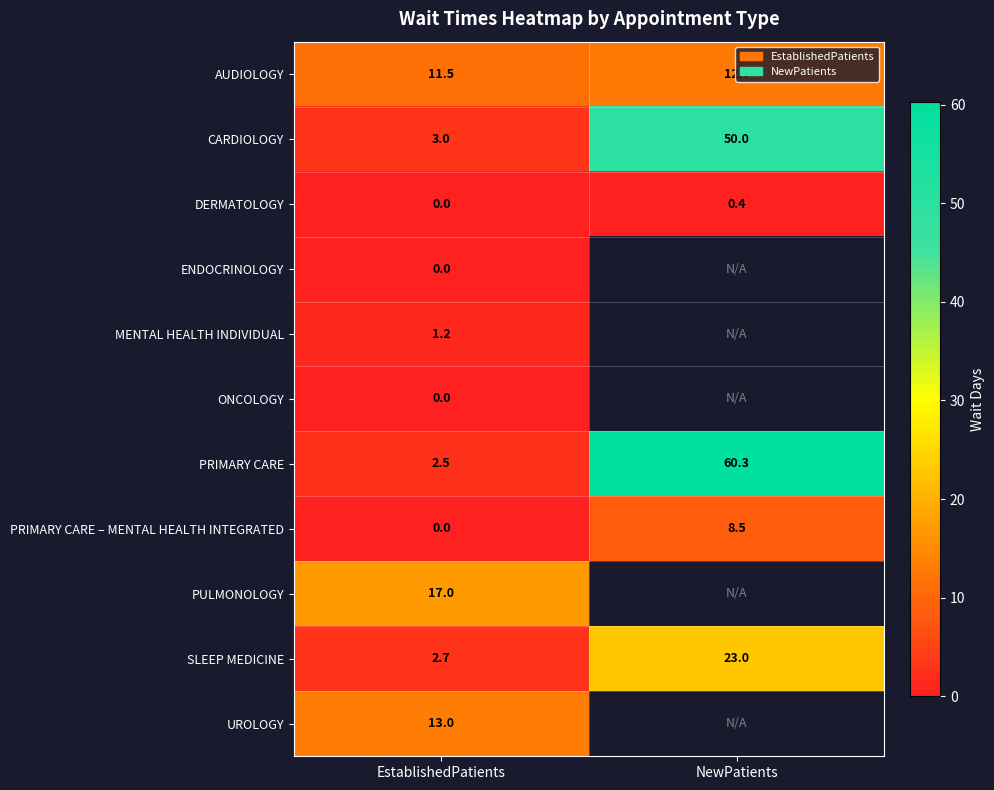

At which category does the chart reach its minimum across all series?

EstablishedPatients